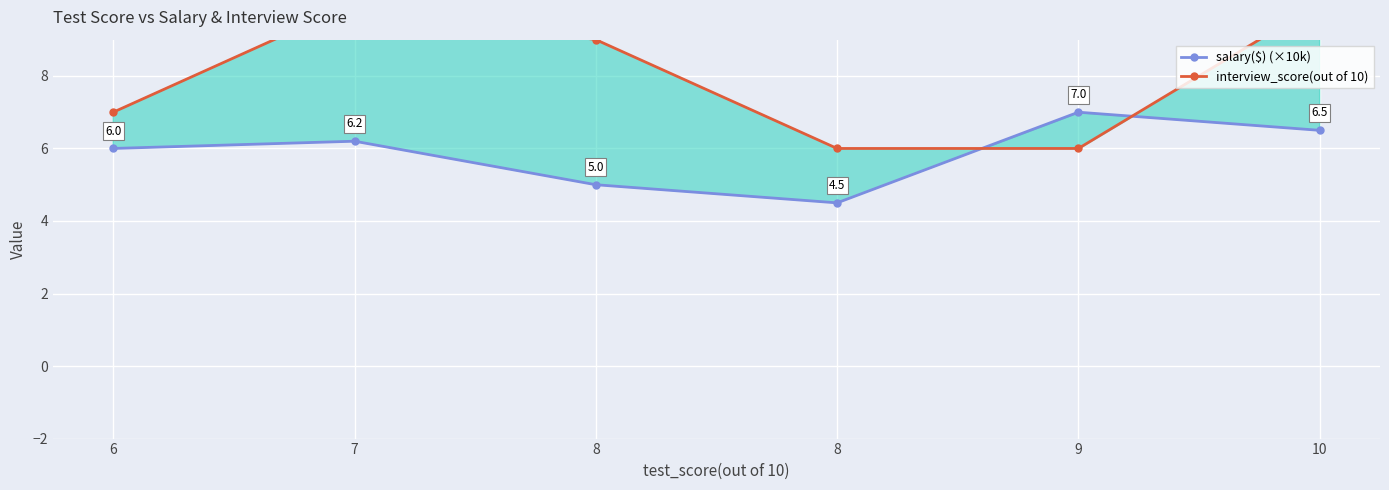

Count the number of data series in this chart.

2